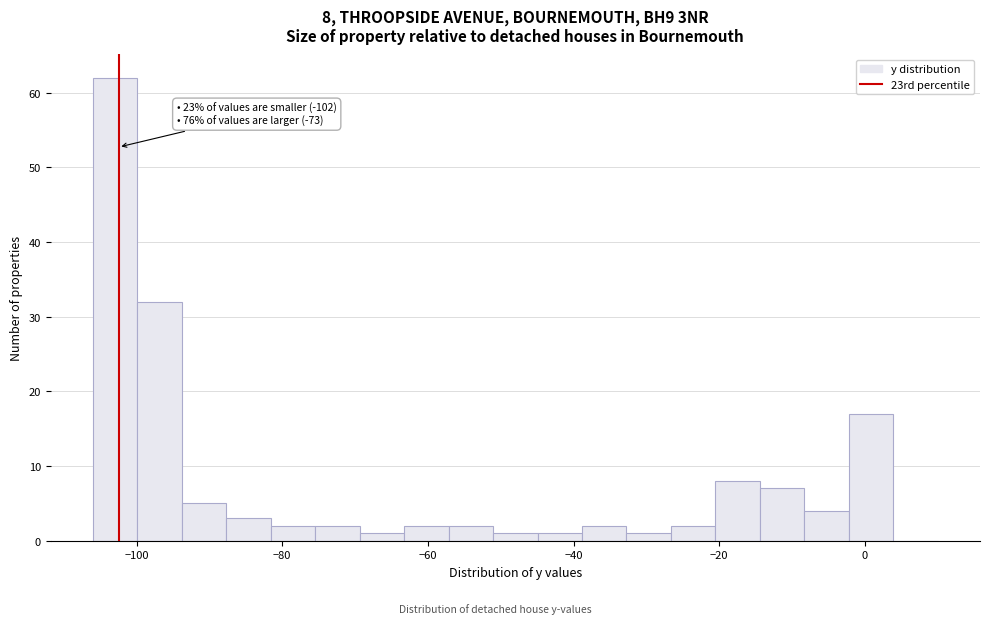

Read against the x-axis, roughly where is the centre of the tallest bar?

-102